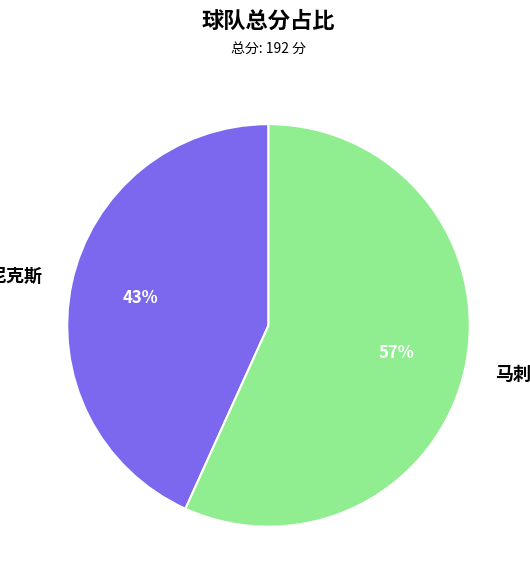

Which category has the biggest portion of the pie?

马刺